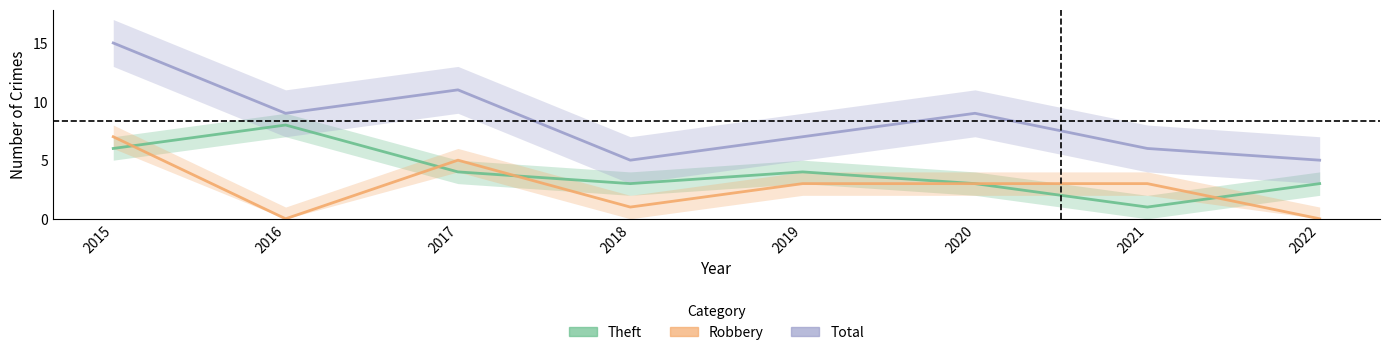

What is the approximate value of Robbery at 2017?

5